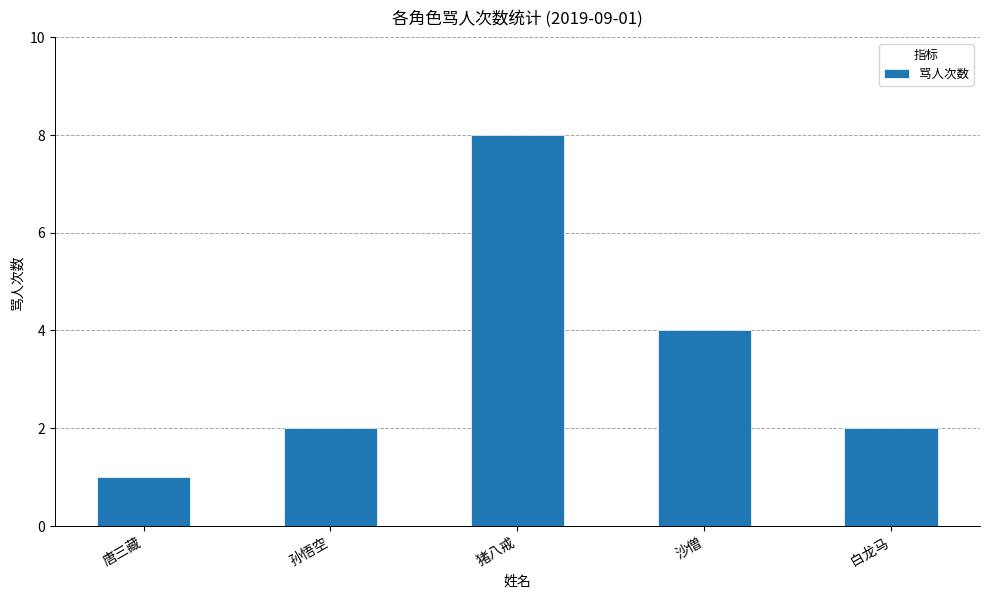

Reading left to right, what are all the values shown in this chart?

唐三藏=1	孙悟空=2	猪八戒=8	沙僧=4	白龙马=2